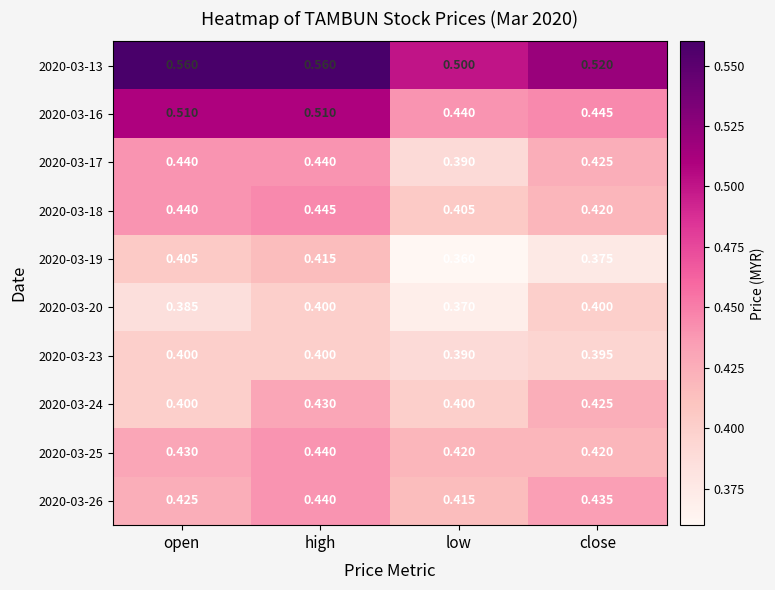

Rank the categories by 2020-03-26 value from lowest to highest.

low, open, close, high